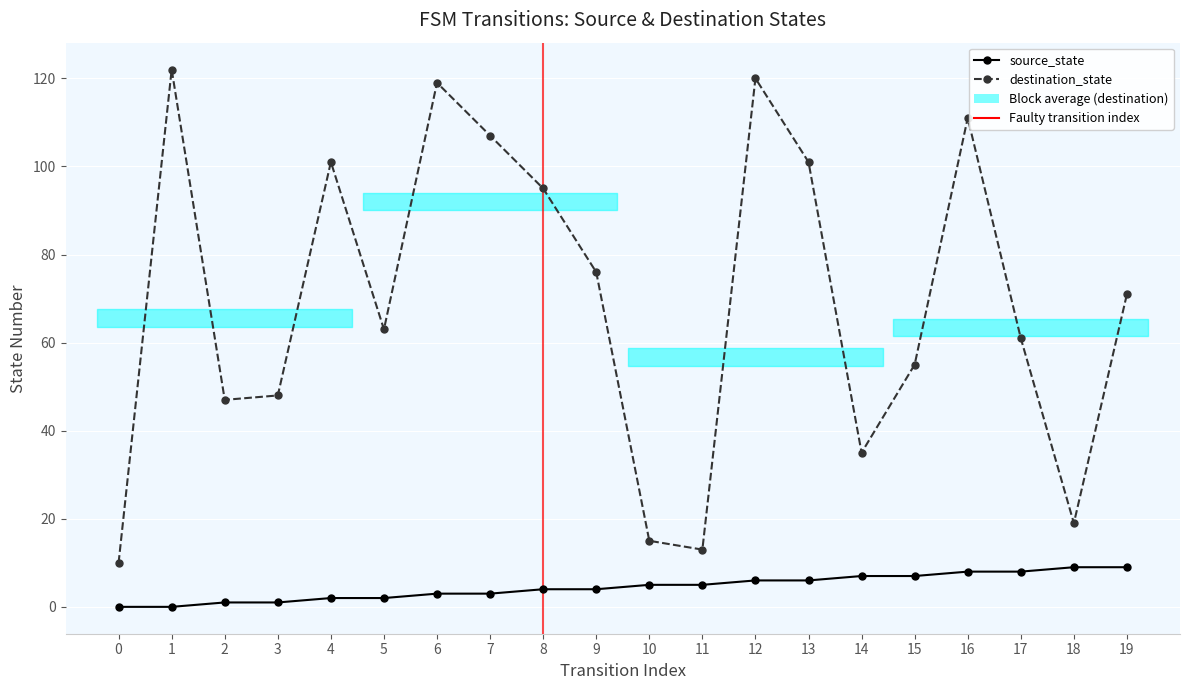

Which series has the widest spread of values?

destination_state